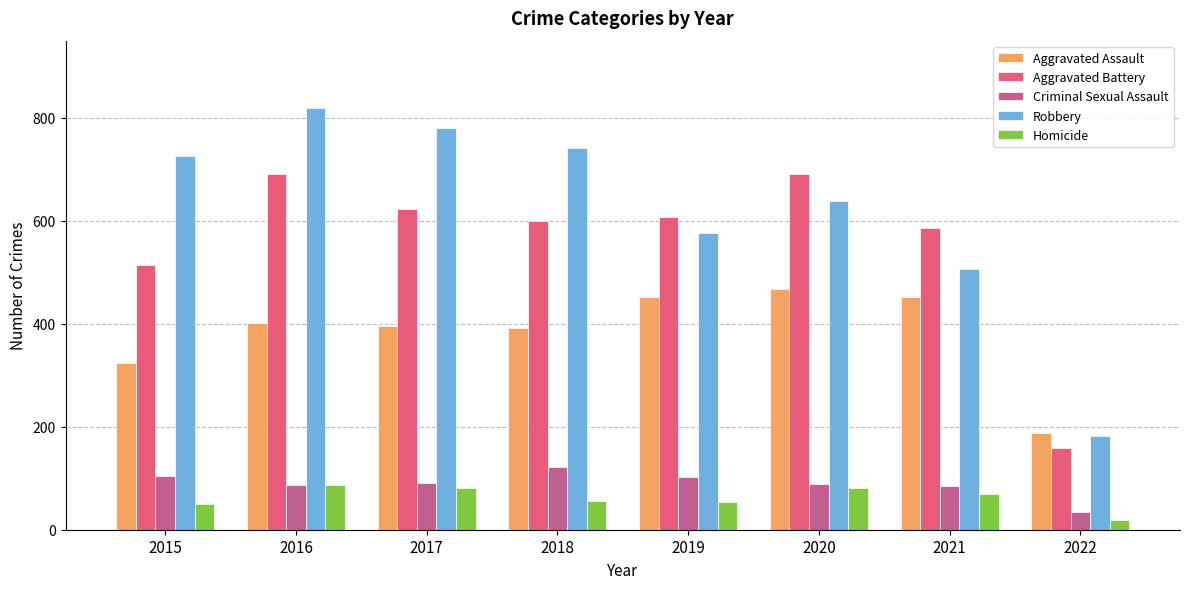

What is the greatest value displayed?

819